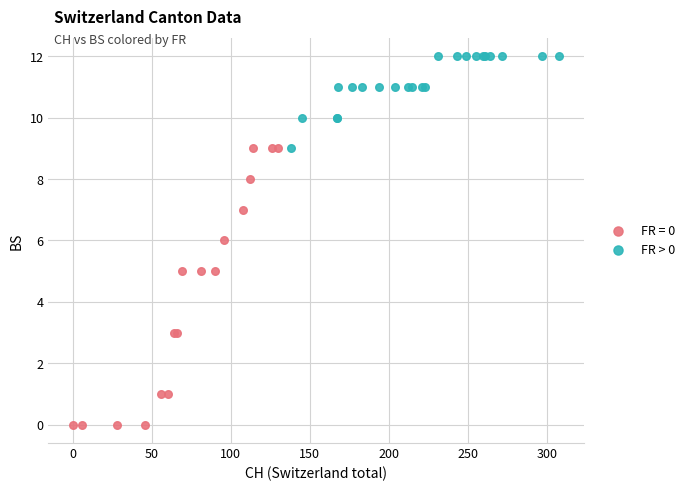

Which series has the widest spread of Y values?

FR = 0